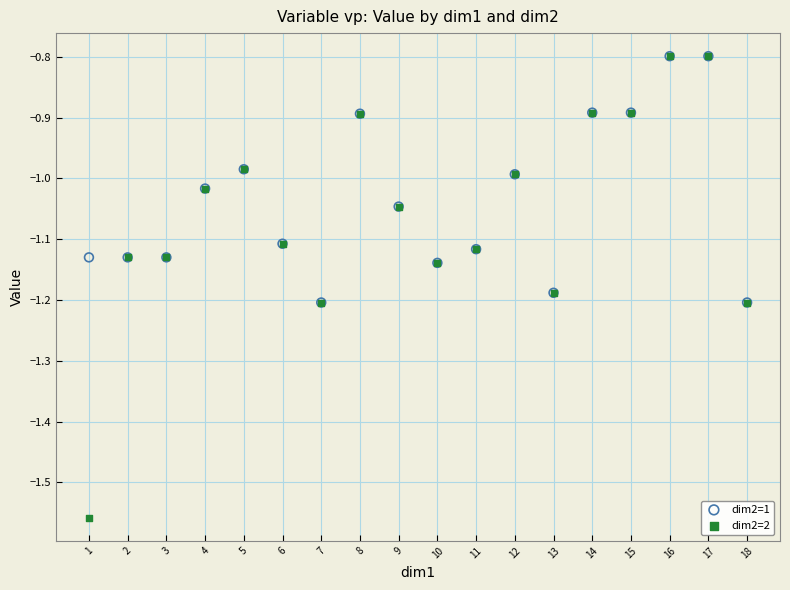

What are all the series names shown in the legend?

dim2=1, dim2=2